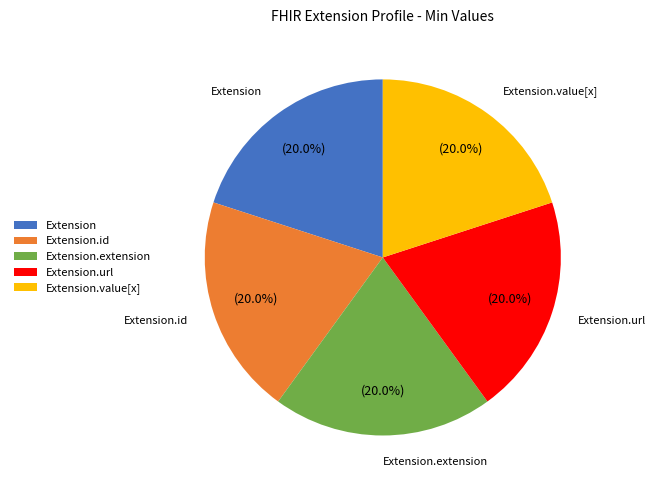

Is there a majority slice in this chart?

No